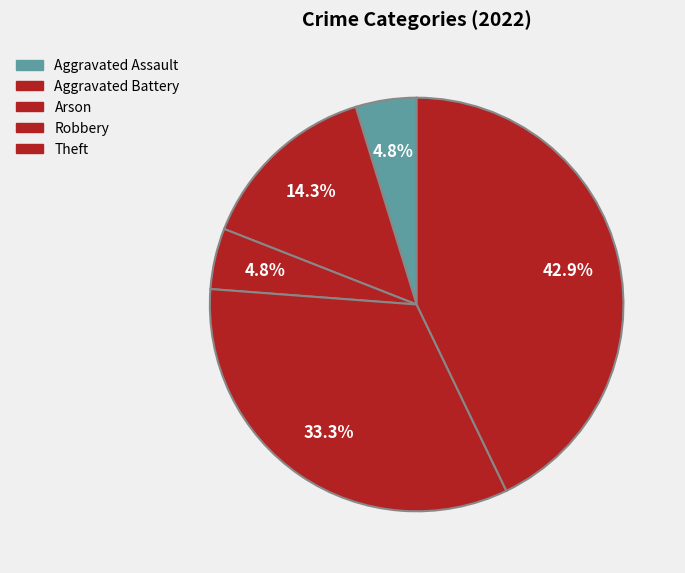

How many slices are in this pie chart?

5